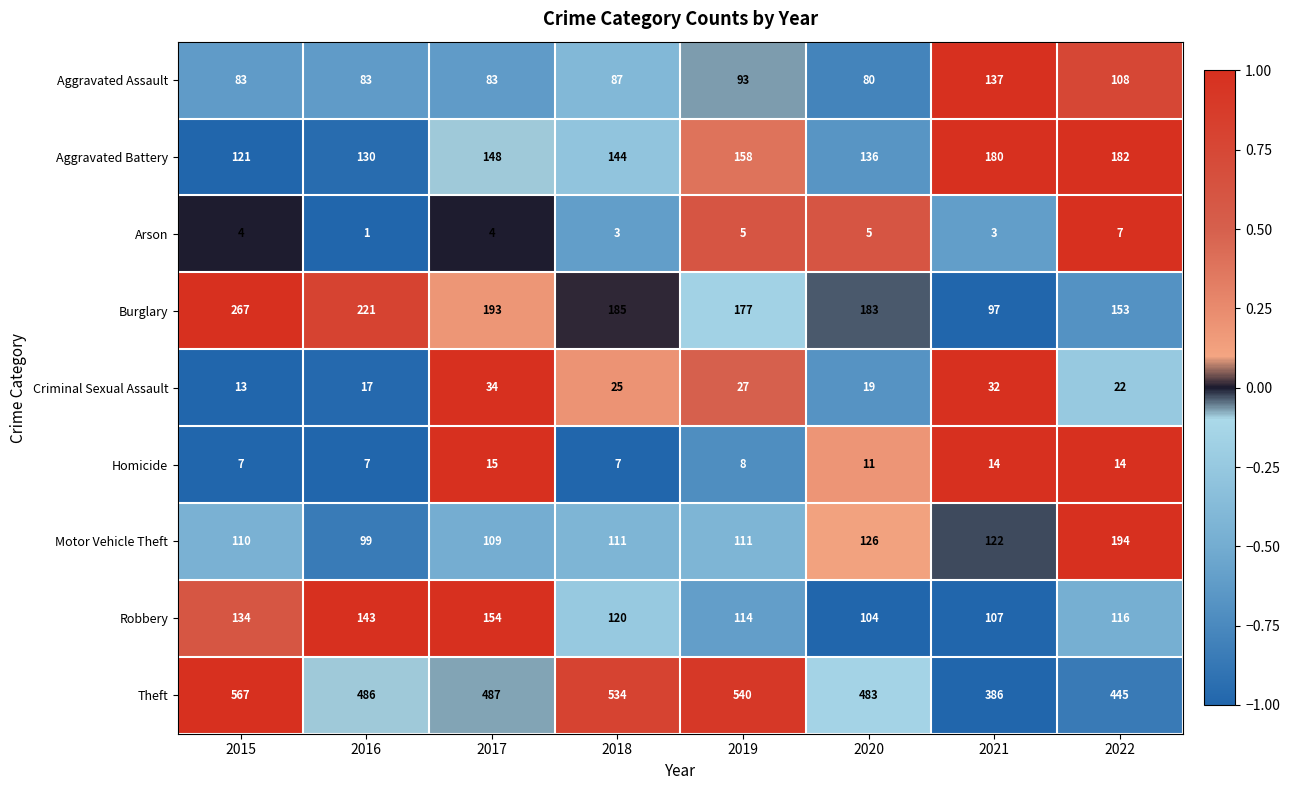

Where is Homicide nearest to the value 11?

2020